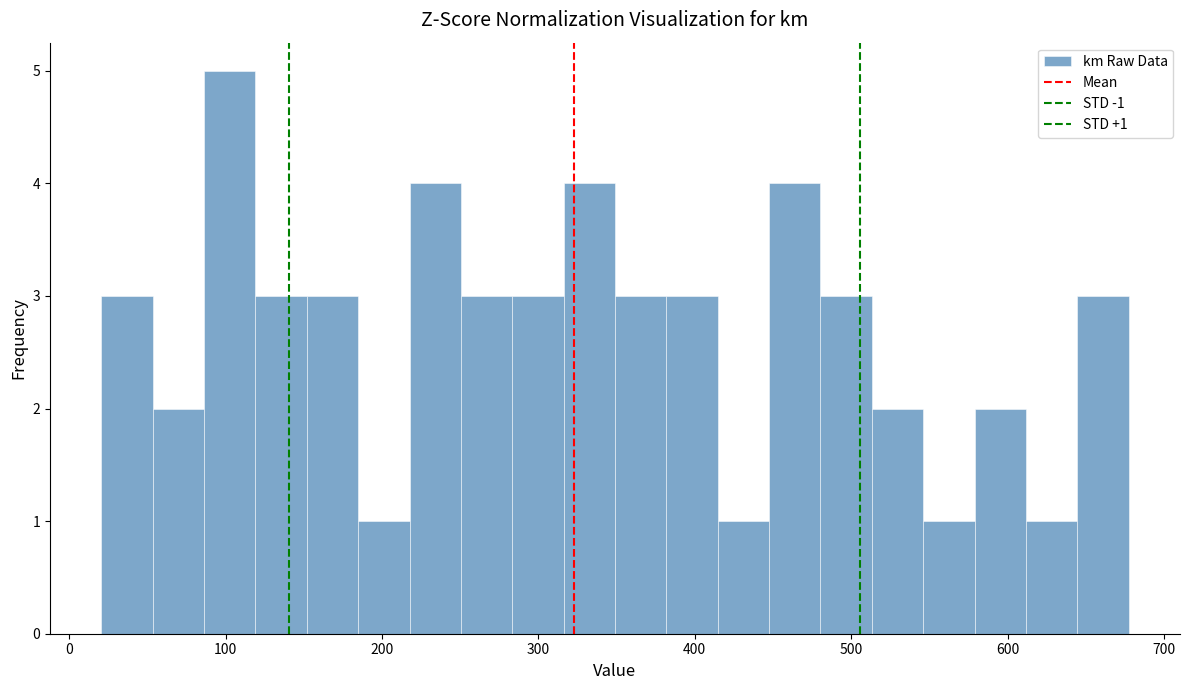

Around what value on the x-axis is the tallest bar? Give the approximate position of its centre, as read against the axis.

100